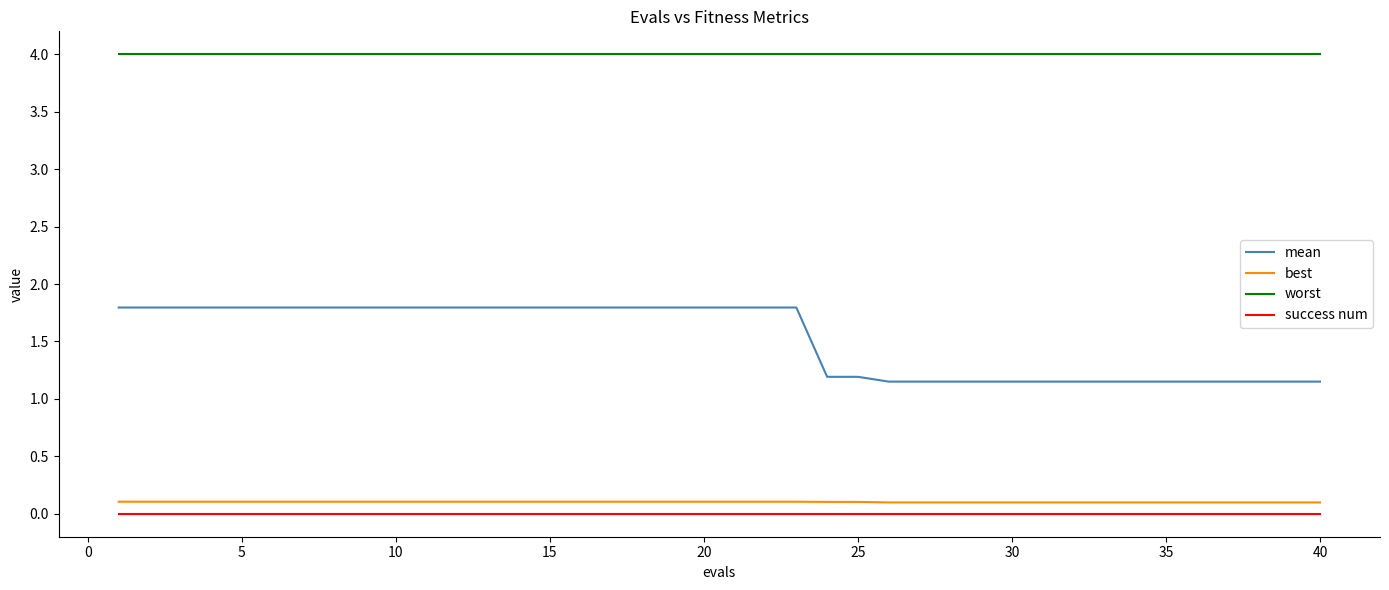

What is the greatest value displayed?

4.0